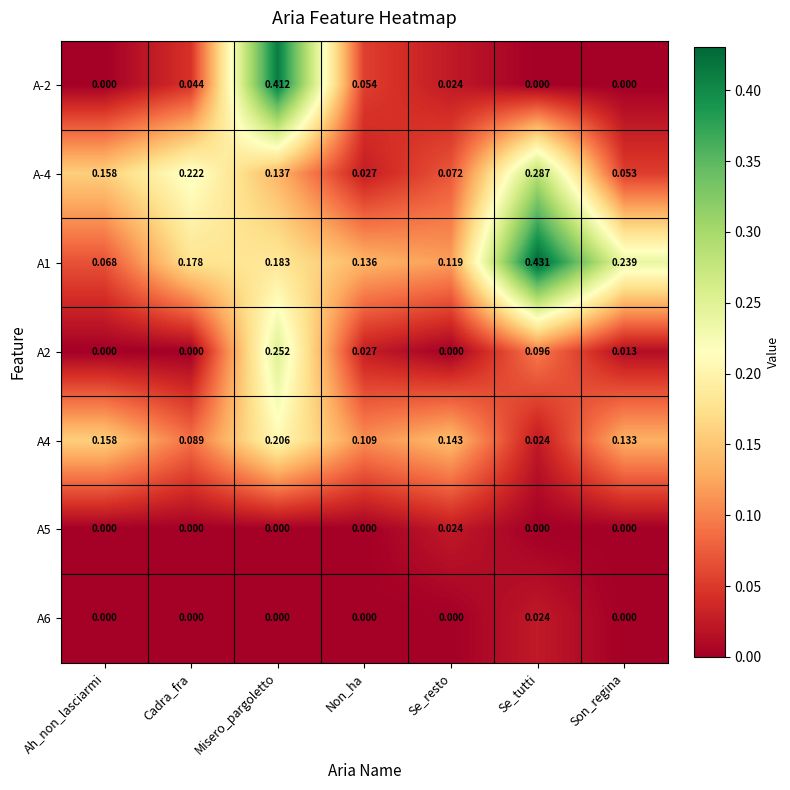

At which category is the sum across all series the highest?

Misero_pargoletto